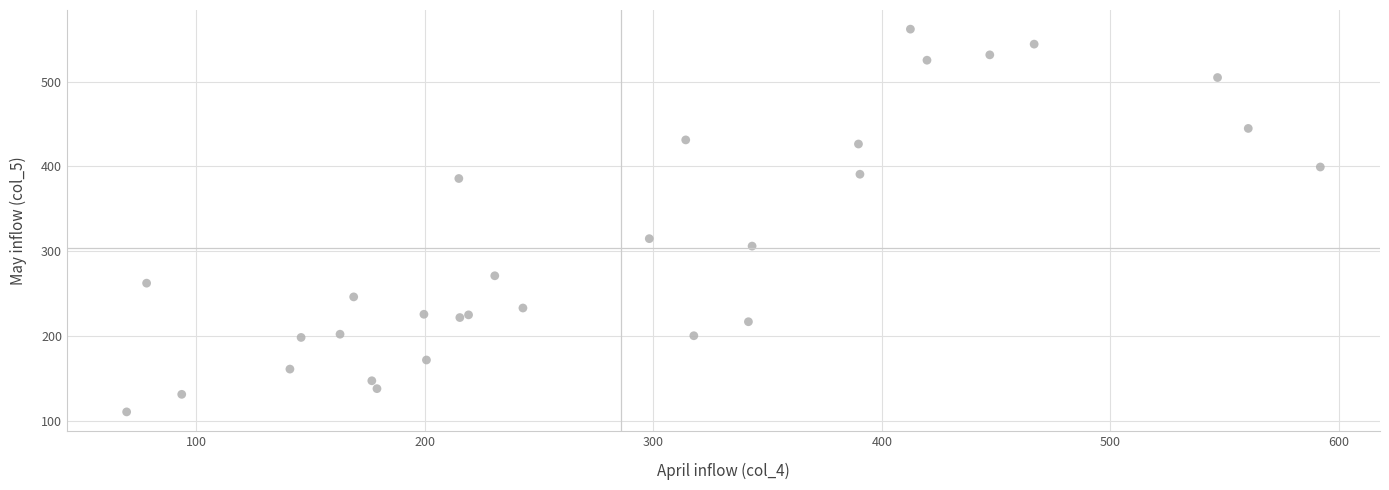

What Y value in the scatter plot is closest to 336?

314.8